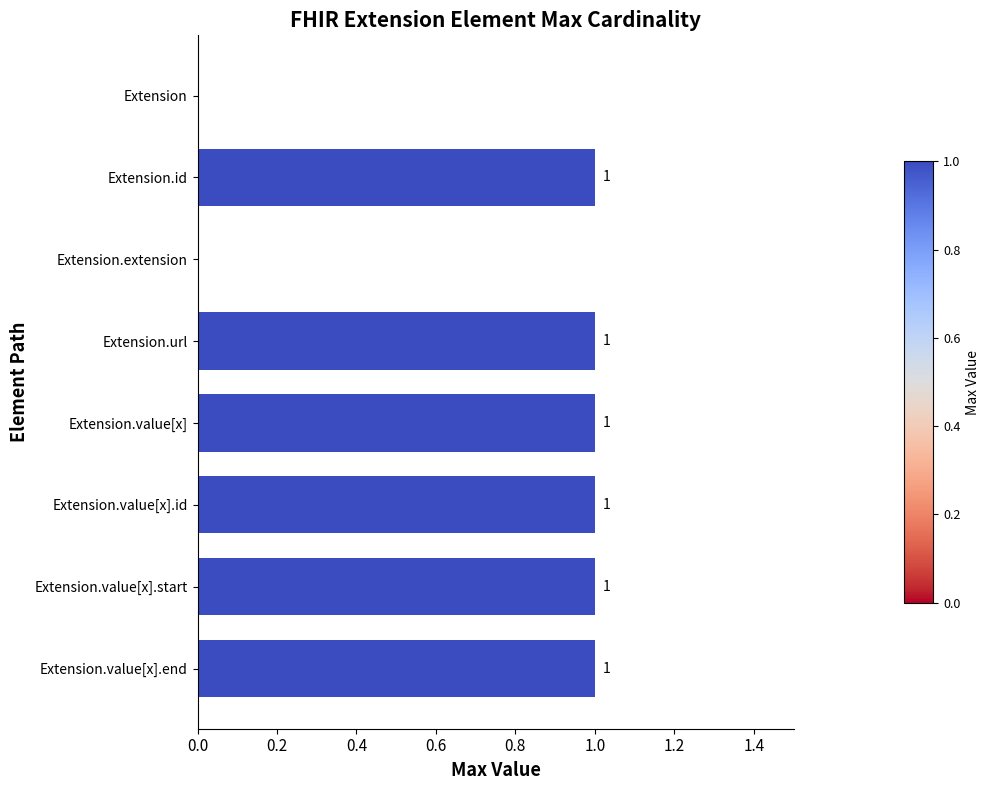

Approximately how many times larger is the value at Extension.value[x].id compared to Extension.value[x].start?

1.0